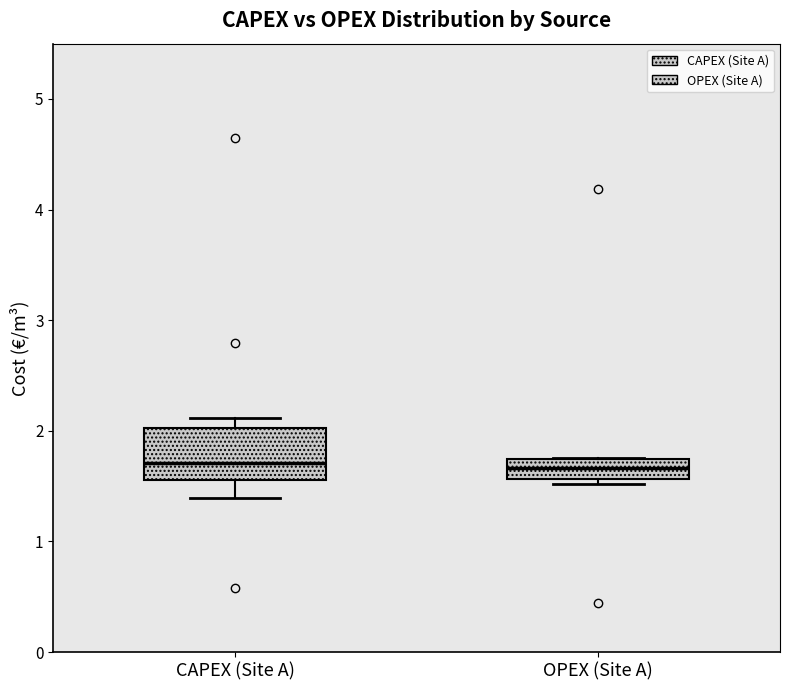

Reading left to right, transcribe this box plot: for each box, give where its median line is, the range the box spans, and where its two whiskers end, as read against the y-axis. The values are not printed on the chart, so give them approximately, as read against the axis.

CAPEX (Site A): median 1.7, box 1.6 to 2.0, whiskers 1.4 to 2.1
OPEX (Site A): median 1.7 (inside the box), box 1.6 to 1.7, whiskers 1.5 to 1.8